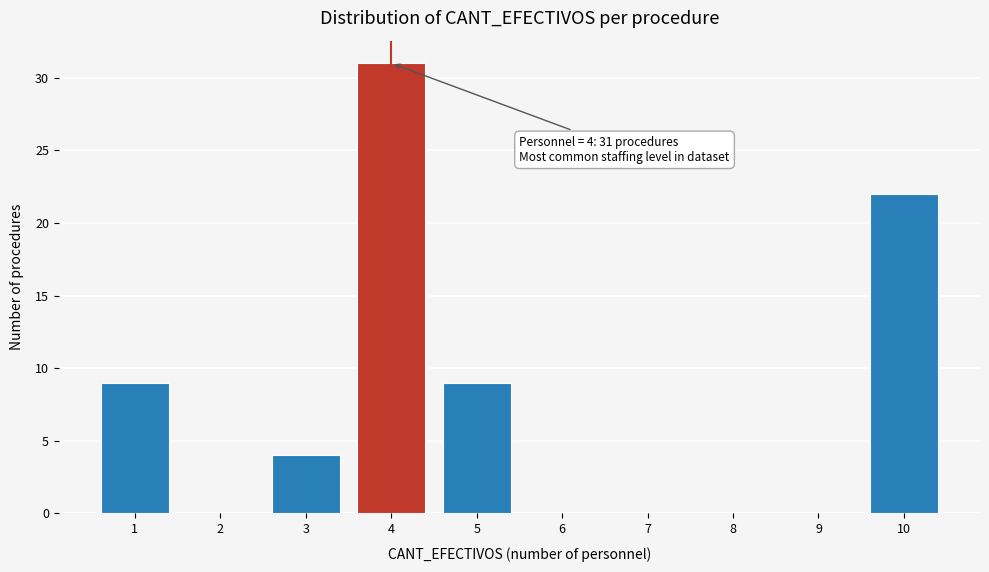

Reading left to right, extract all data points from this chart.

1=9	2=0	3=4	4=31	5=9	6=0	7=0	8=0	9=0	10=22